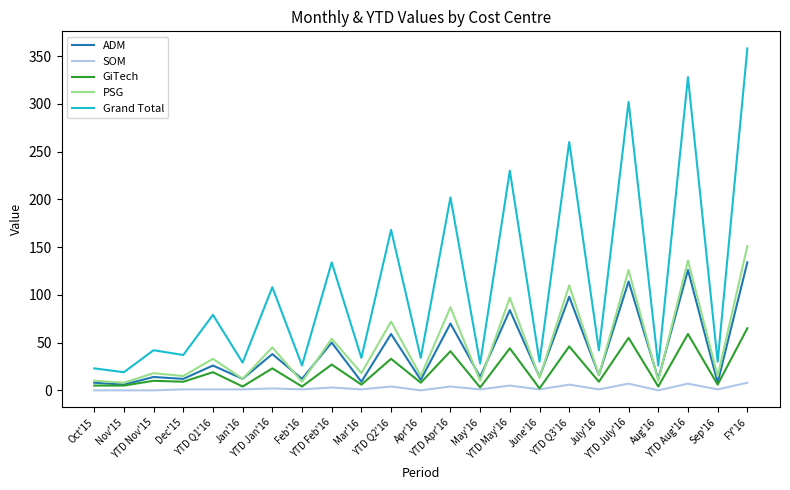

Where is GiTech nearest to the value 33?

YTD Q2'16